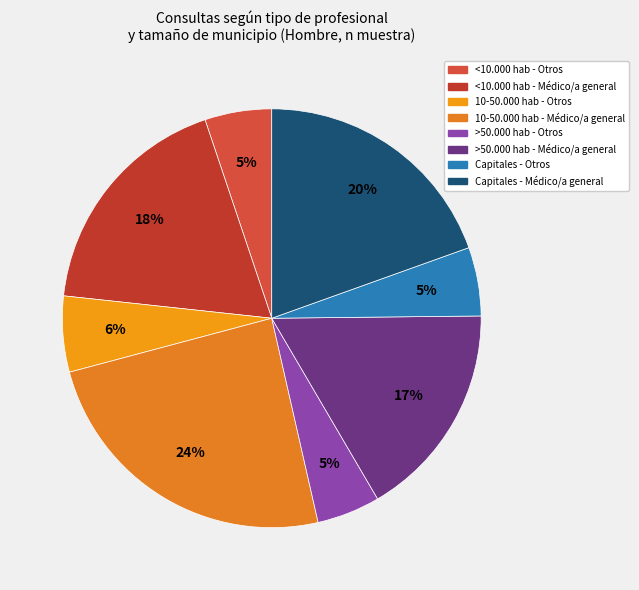

To the nearest percent, what portion does <10.000 hab - Otros represent?

5%